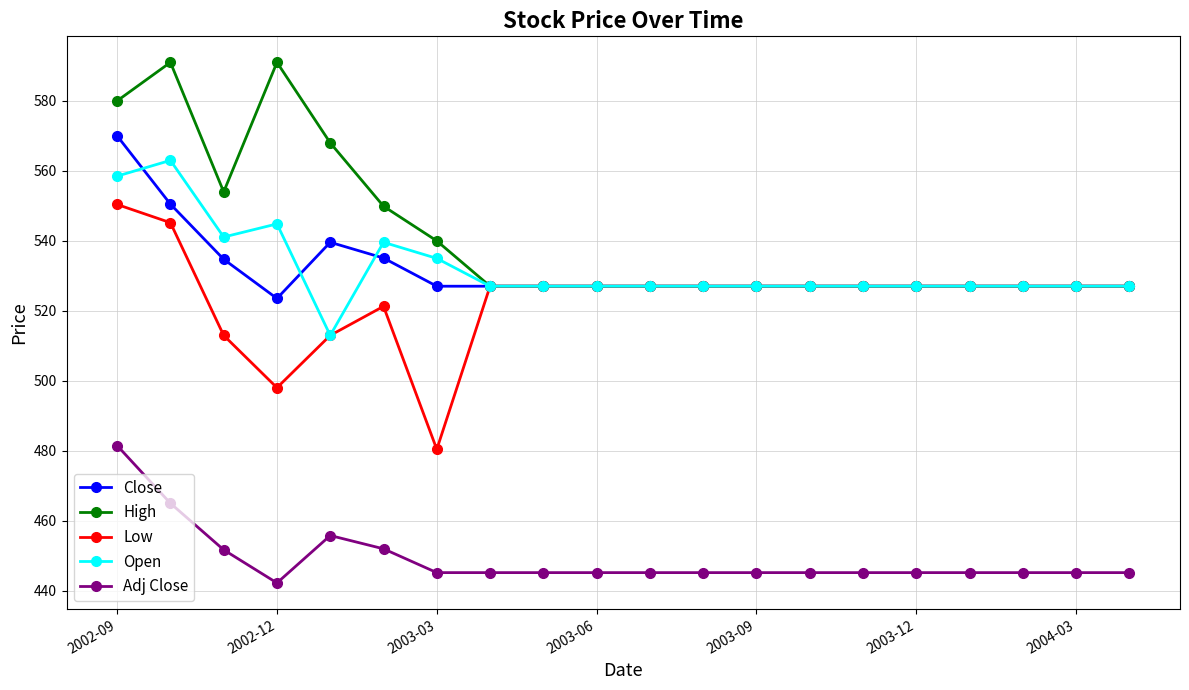

What is the value of the Low point at the 4th from the left?

498.1